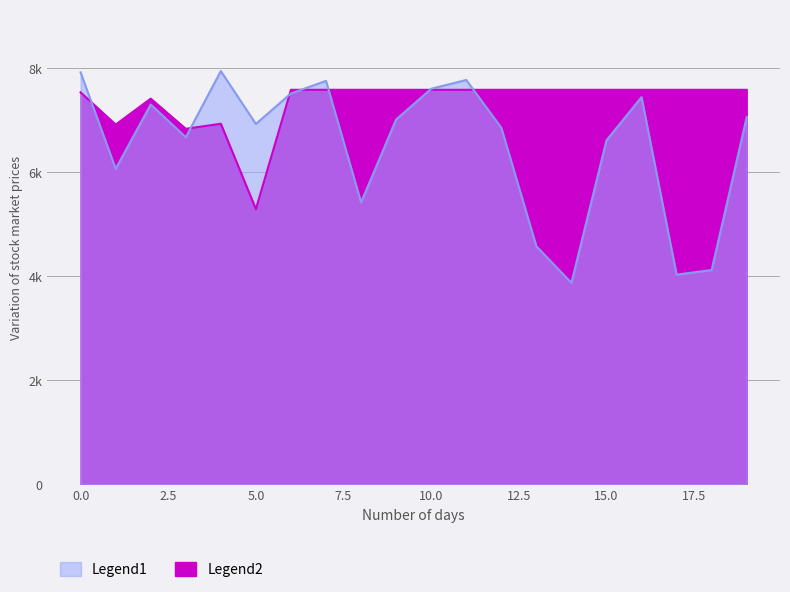

Rank the series by their maximum value, from highest to lowest.

Legend1, Legend2